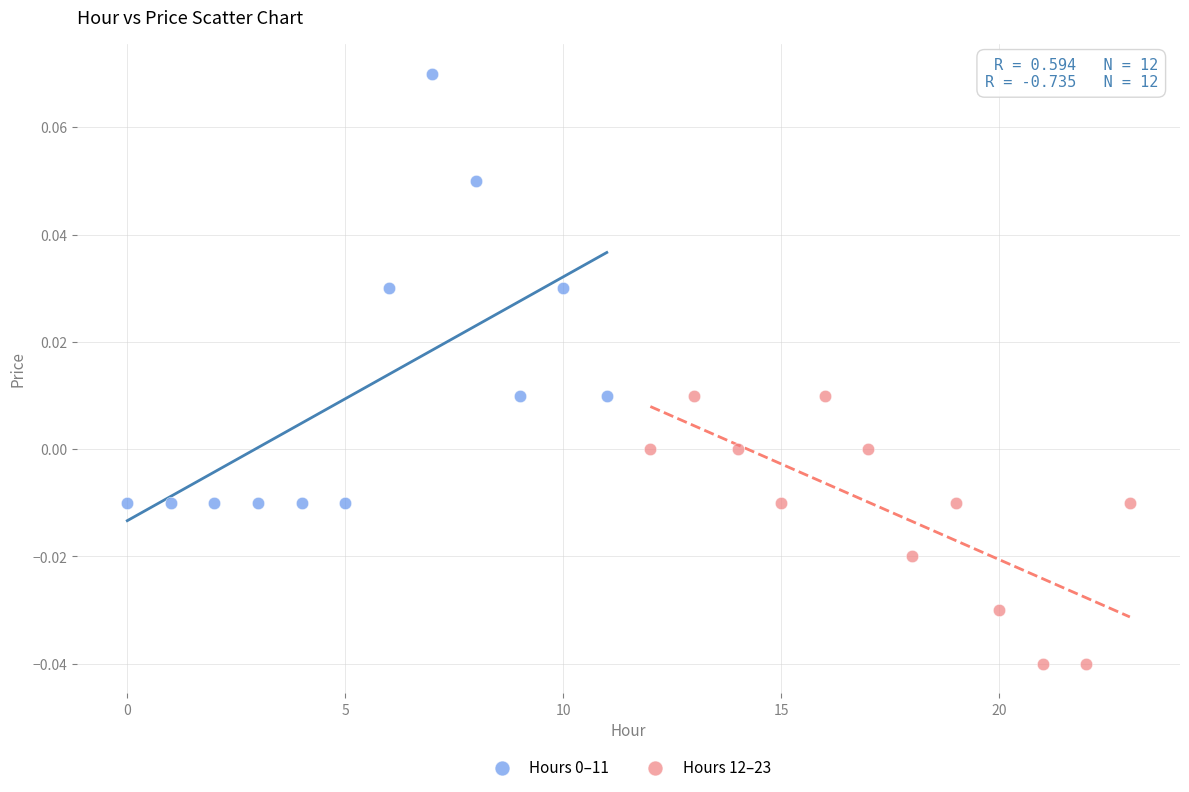

Which series reaches the minimum Y coordinate?

Hours 12–23